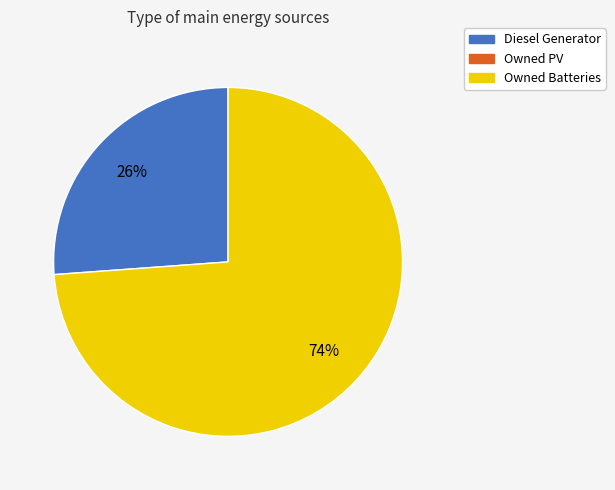

Does any single category account for the majority?

Yes